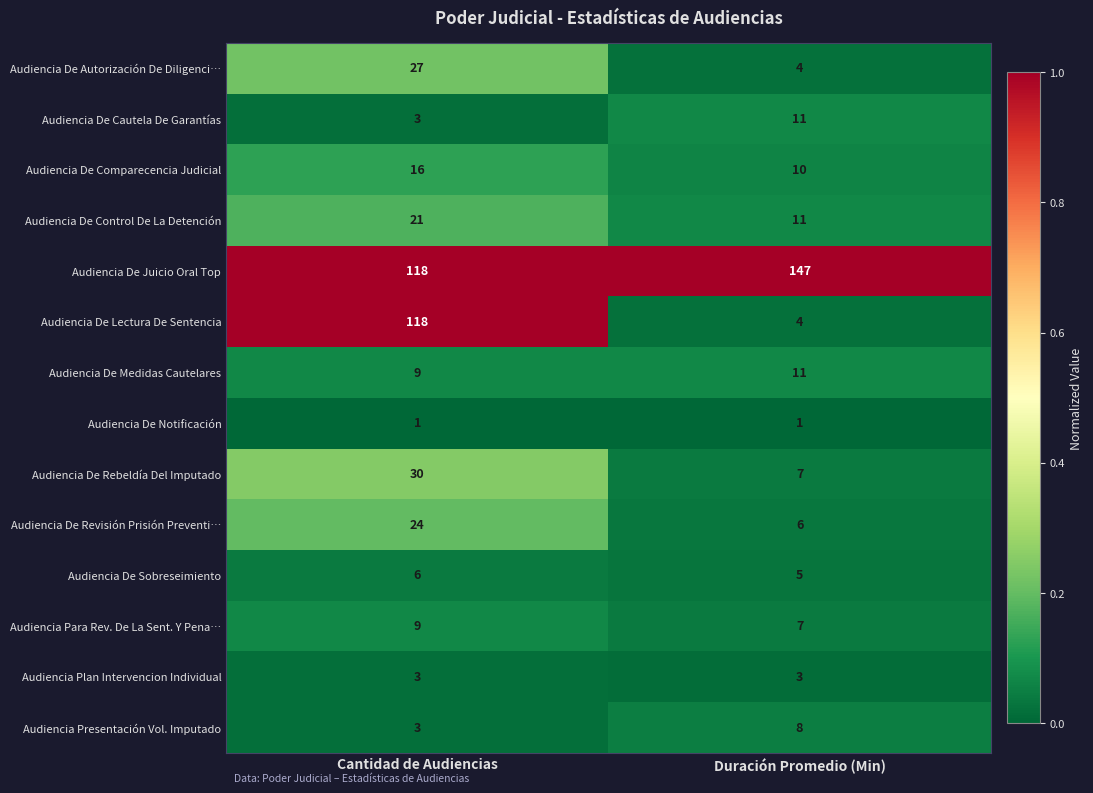

Reading left to right, what are all the values shown in this chart?

Audiencia De Autorización De Diligenci…: 27	4
Audiencia De Cautela De Garantías: 3	11
Audiencia De Comparecencia Judicial: 16	10
Audiencia De Control De La Detención: 21	11
Audiencia De Juicio Oral Top: 118	147
Audiencia De Lectura De Sentencia: 118	4
Audiencia De Medidas Cautelares: 9	11
Audiencia De Notificación: 1	1
Audiencia De Rebeldía Del Imputado: 30	7
Audiencia De Revisión Prisión Preventi…: 24	6
Audiencia De Sobreseimiento: 6	5
Audiencia Para Rev. De La Sent. Y Pena…: 9	7
Audiencia Plan Intervencion Individual: 3	3
Audiencia Presentación Vol. Imputado: 3	8